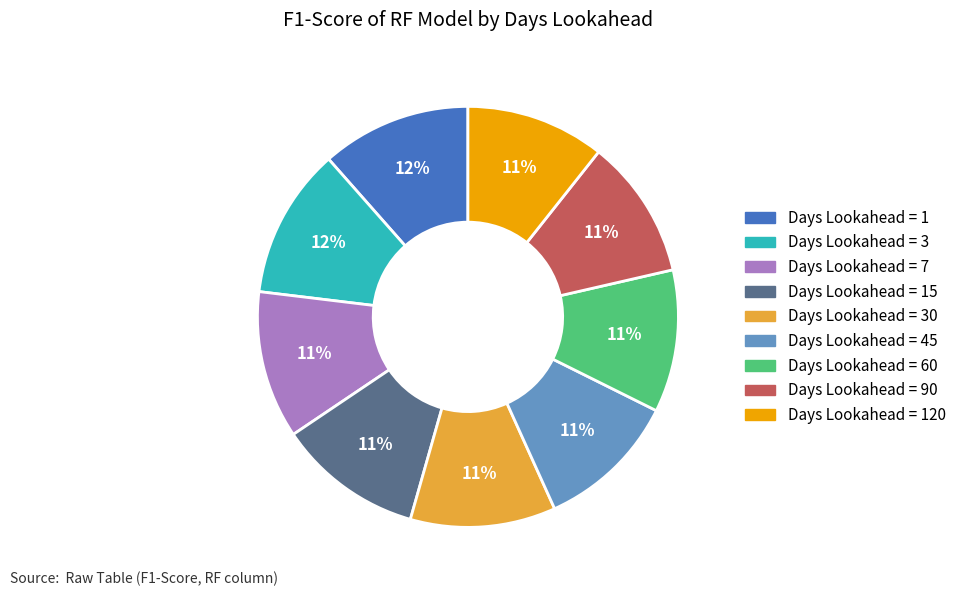

To the nearest percent, what is the difference between the largest and smallest slice percentages?

1%